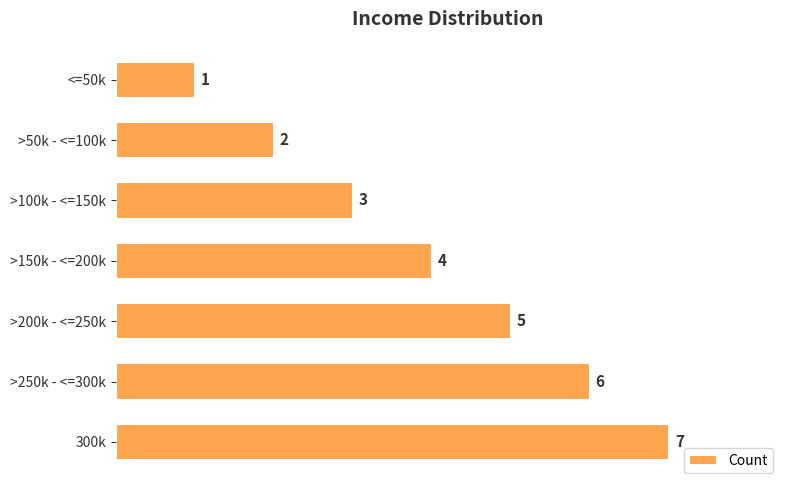

True or false: the data shows 11 at 300k.

False